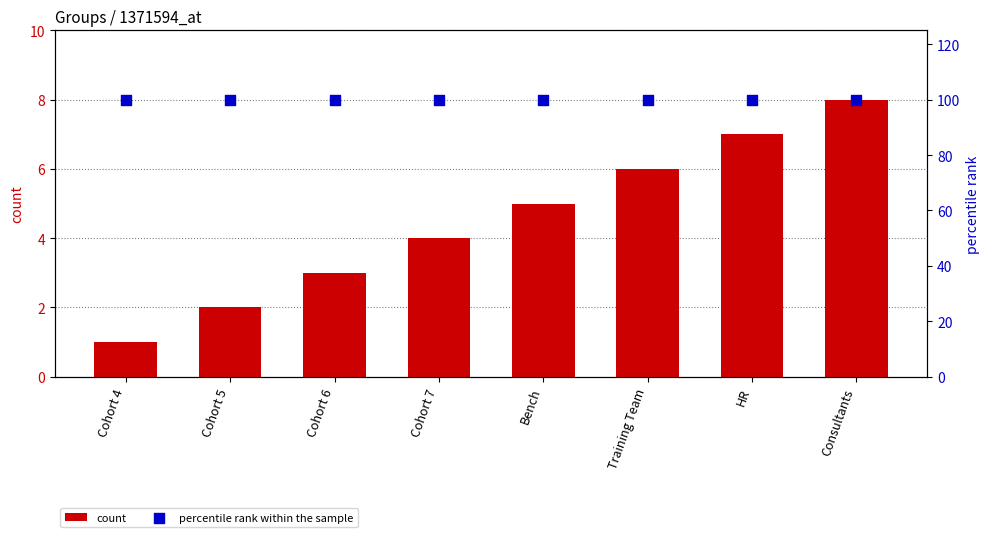

Is the value of count at HR greater than the value of percentile rank within the sample at Cohort 6?

No